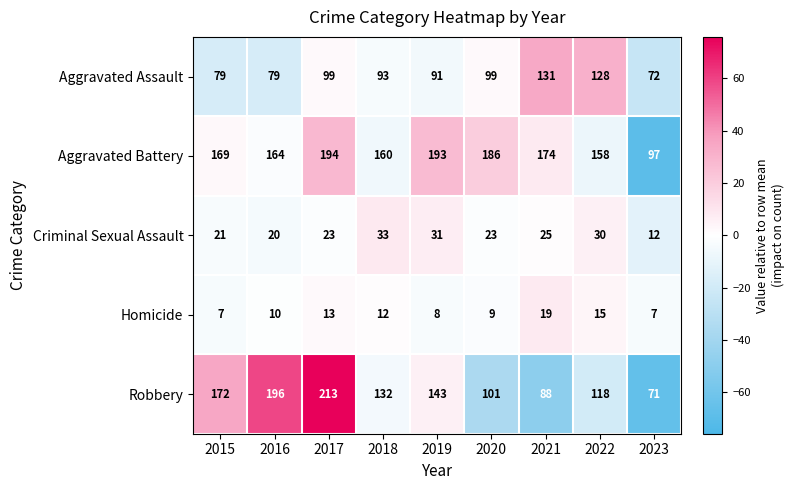

At how many categories does at least one series exceed 50?

9